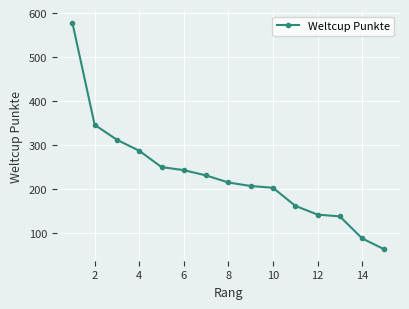

What is the greatest value displayed?

578